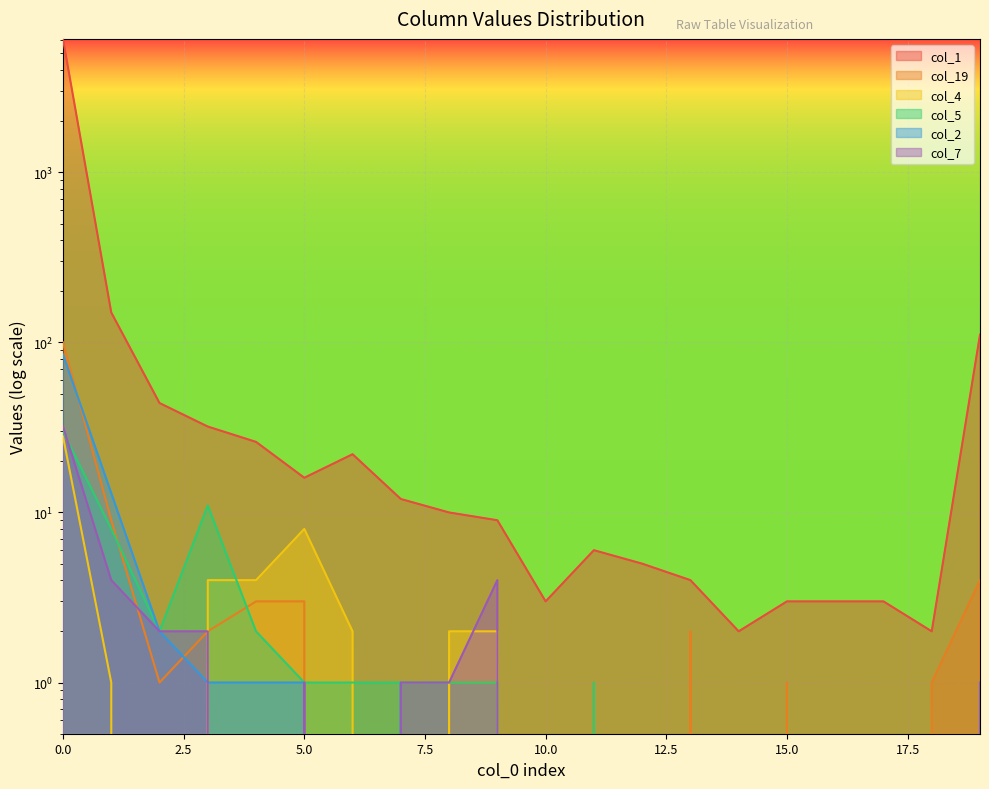

What is the difference between the col_4 values at 18 and 0?

28